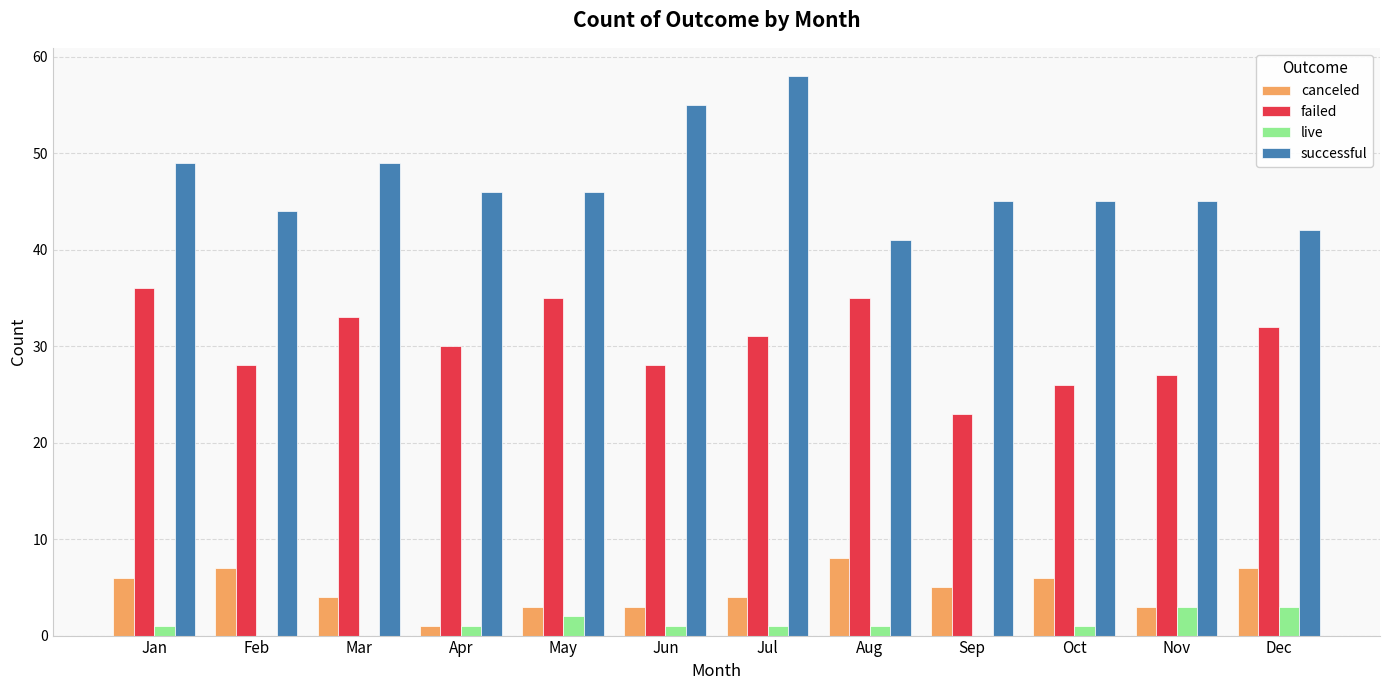

Which series has the largest total across all categories?

successful